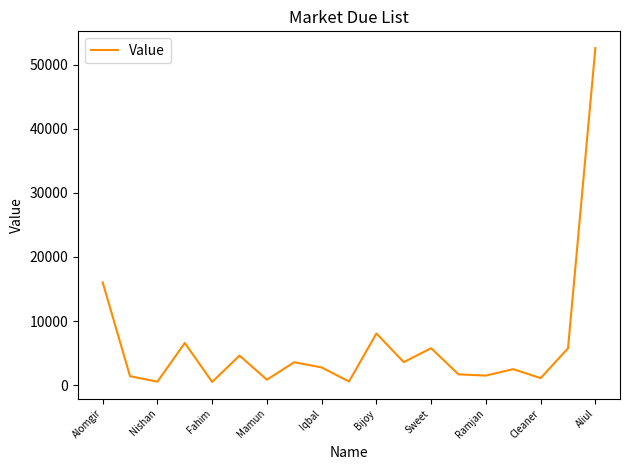

Count the number of categories in the chart.

19